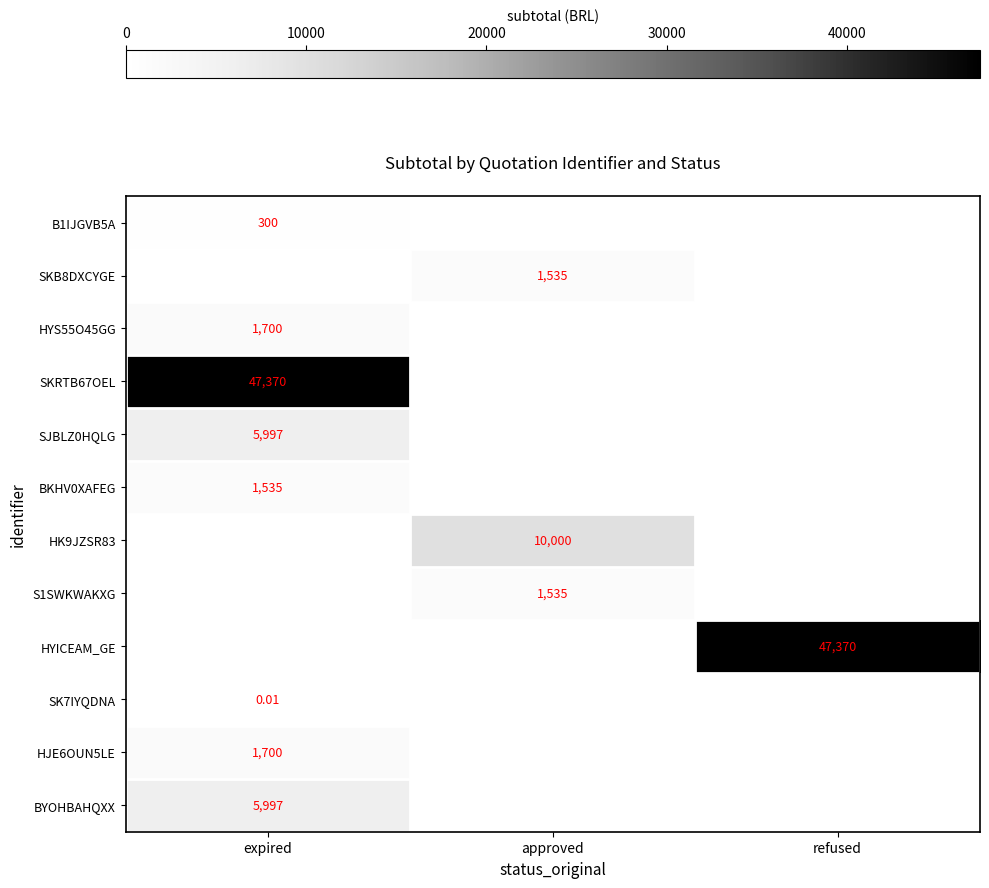

How many positive values does the SK7IYQDNA series have?

1